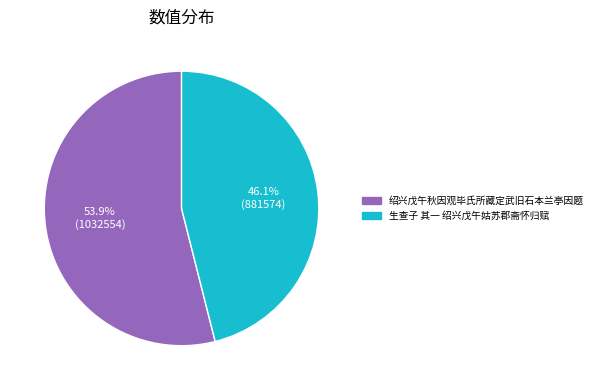

True or false: 绍兴戊午秋因观毕氏所藏定武旧石本兰亭因题 accounts for 54% of the total.

True